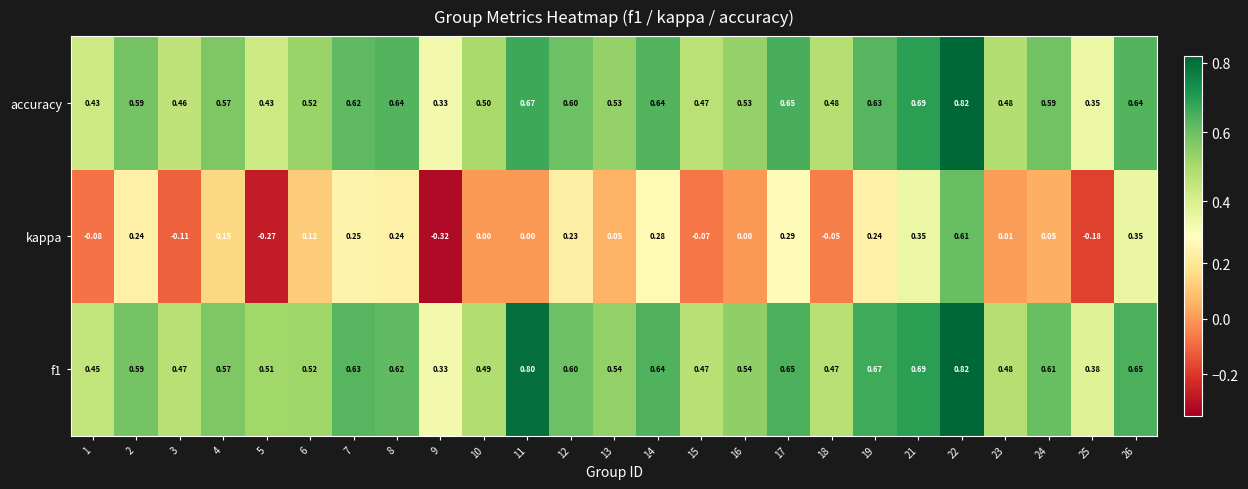

Which series has the largest range (max minus min)?

kappa